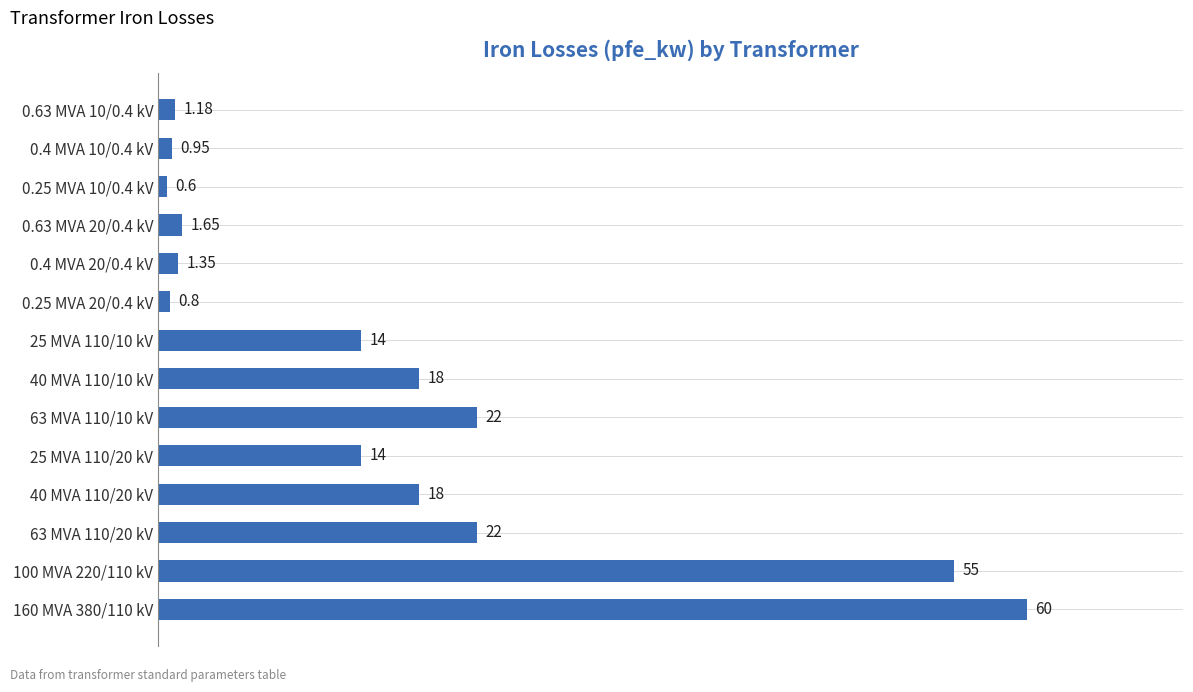

What is the average value?

16.4